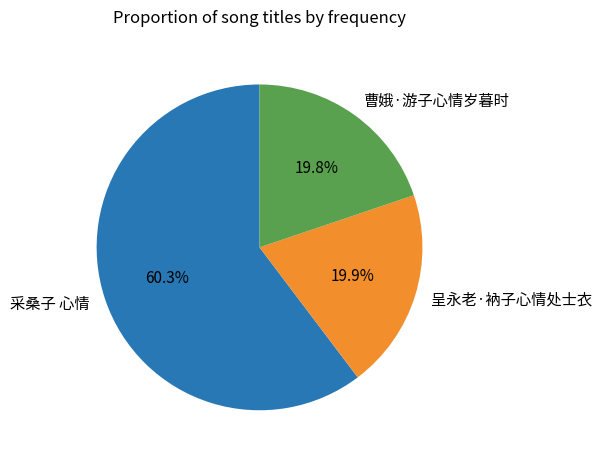

Do 曹娥·游子心情岁暮时 and 采桑子 心情 together represent more than half of the pie?

Yes